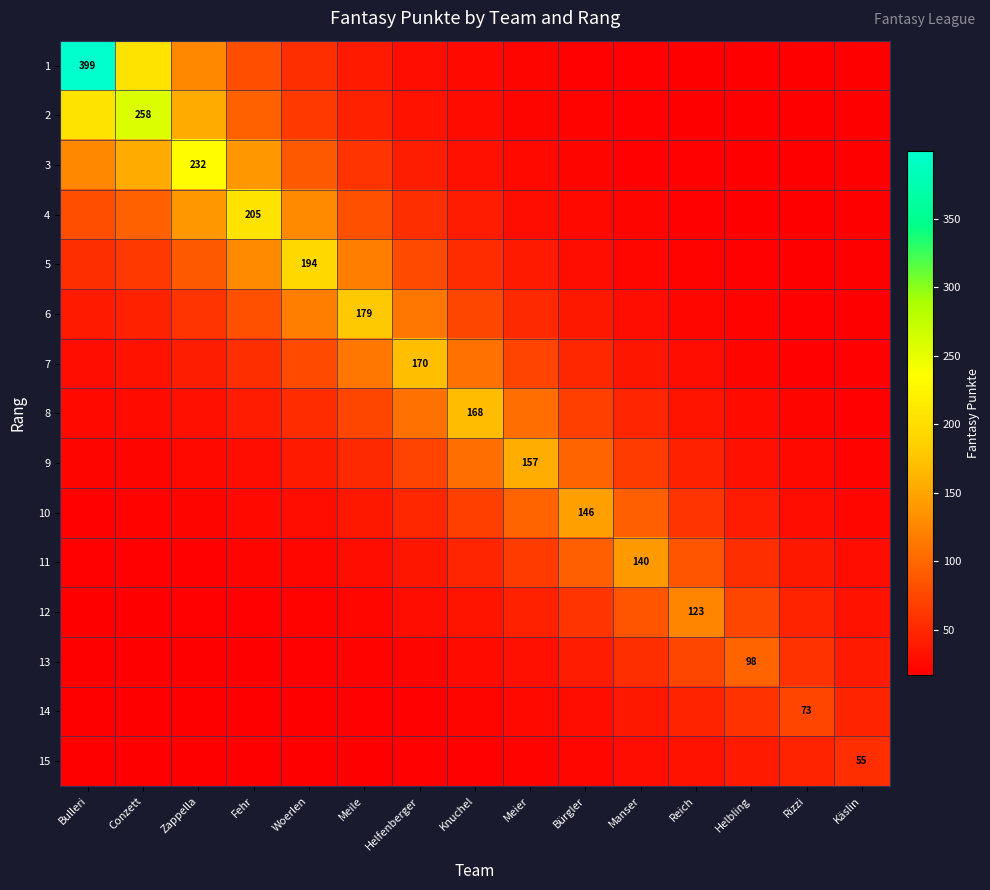

Which series has the largest total across all categories?

1